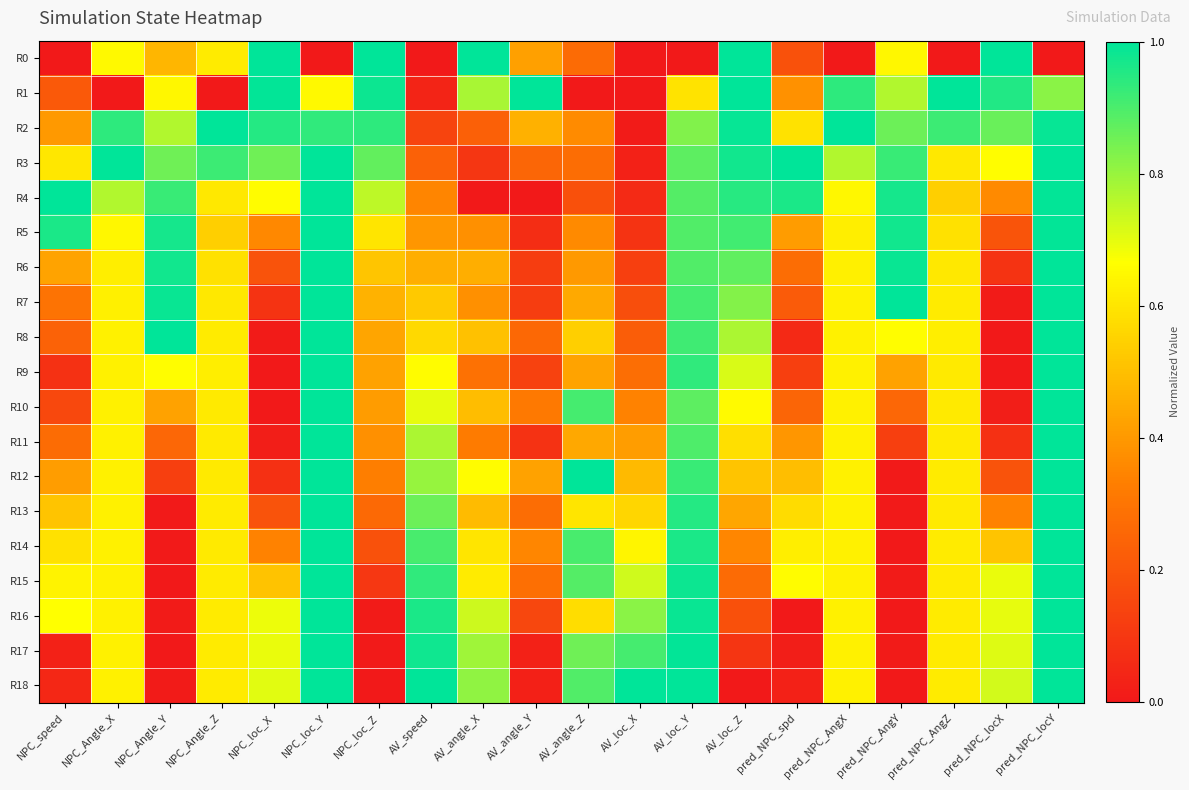

Between AV_angle_X and pred_NPC_locX, which is larger?

AV_angle_X